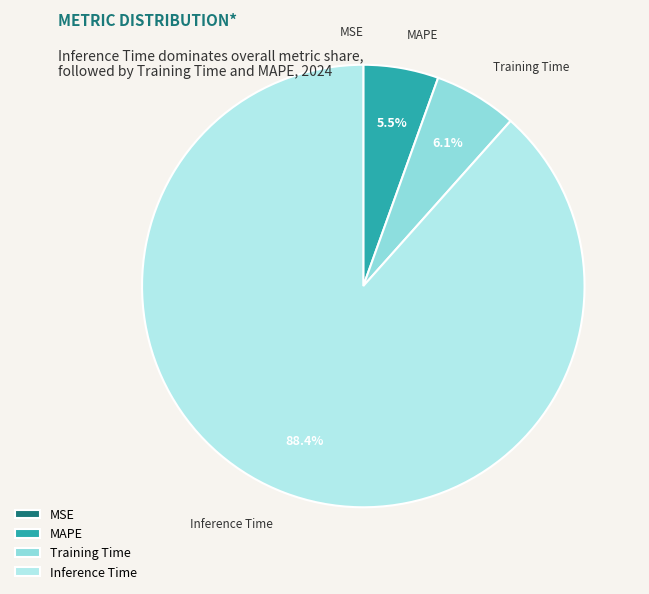

Which slice represents more than half of the pie?

Inference Time